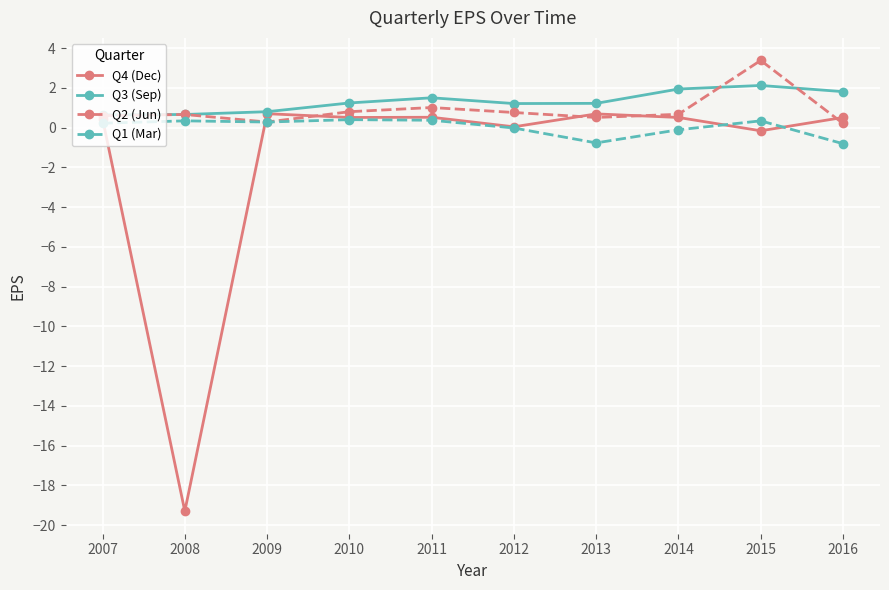

At which category is the sum across all series the highest?

2015